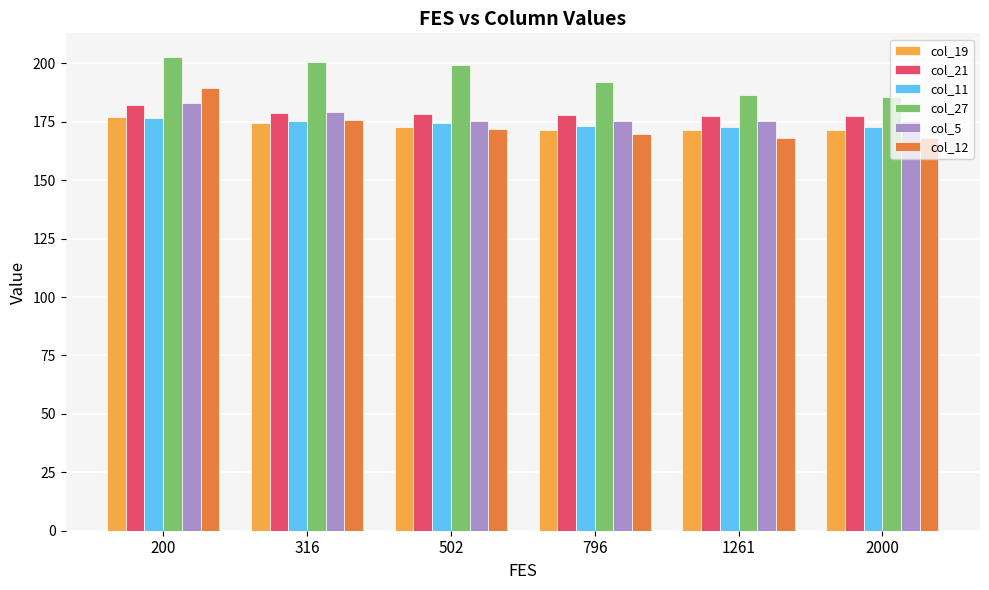

What is the value of the col_19 bar at the 2nd from the left?

174.5